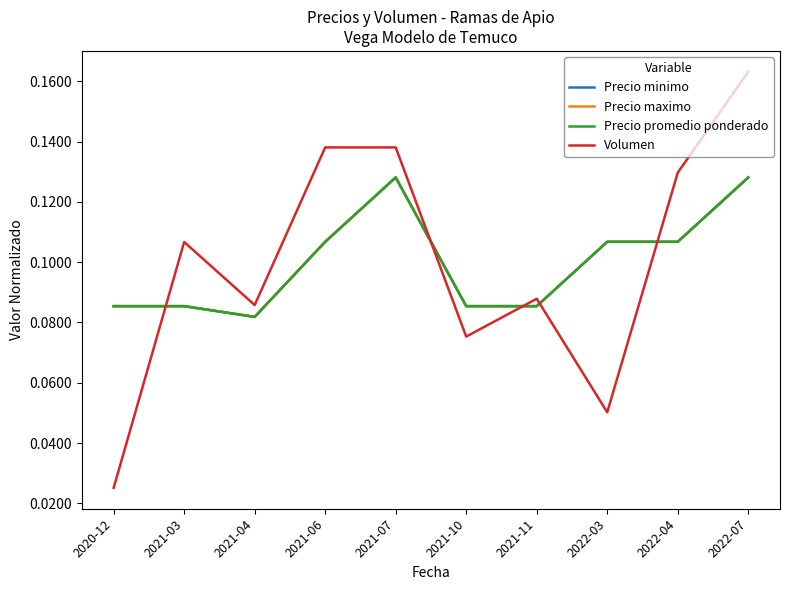

Is this an area chart (filled region under the line)?

No